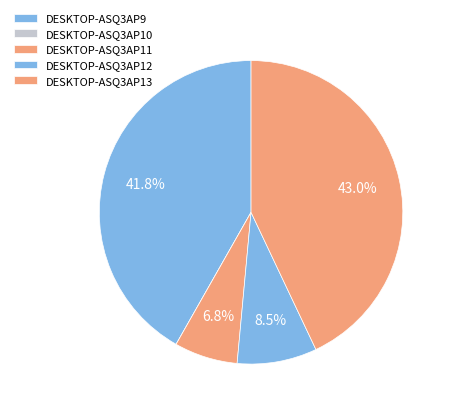

Rank the categories by value from highest to lowest.

DESKTOP-ASQ3AP13, DESKTOP-ASQ3AP9, DESKTOP-ASQ3AP12, DESKTOP-ASQ3AP11, DESKTOP-ASQ3AP10